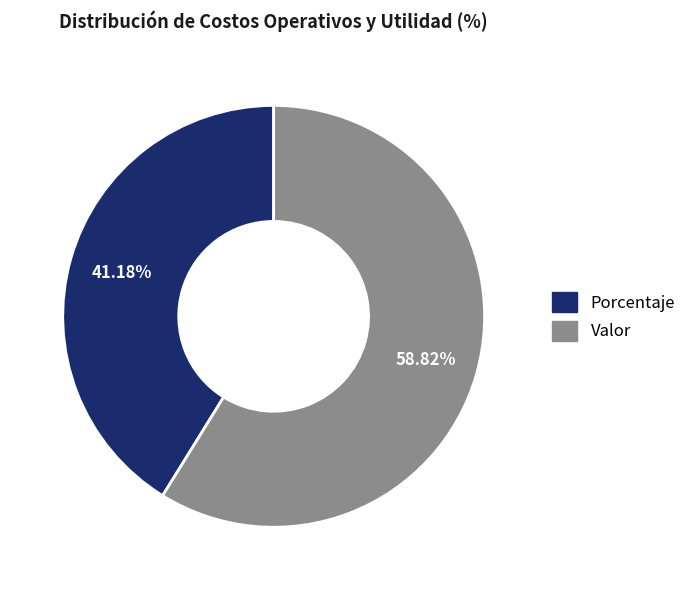

Which slice is the smallest?

Porcentaje